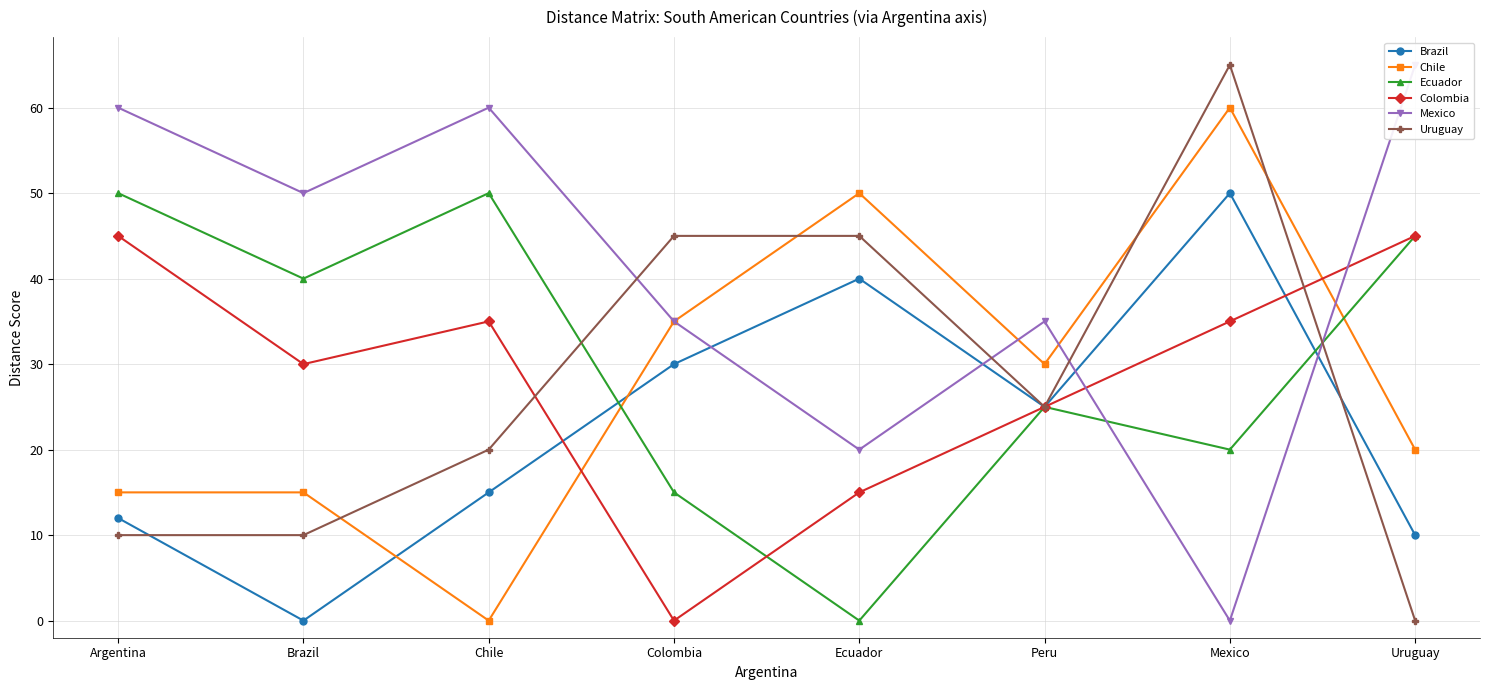

The Brazil series shows 54 at Ecuador. True or false?

False